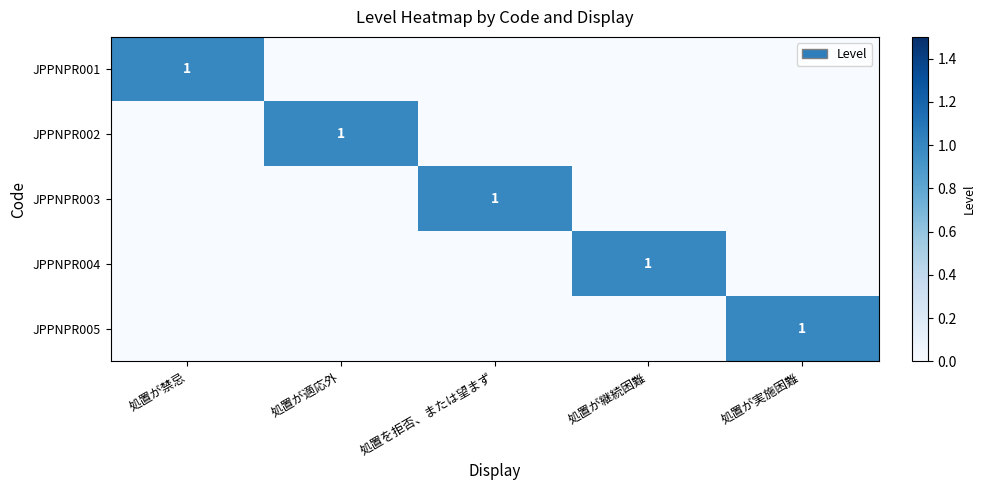

Count the number of categories in the chart.

5